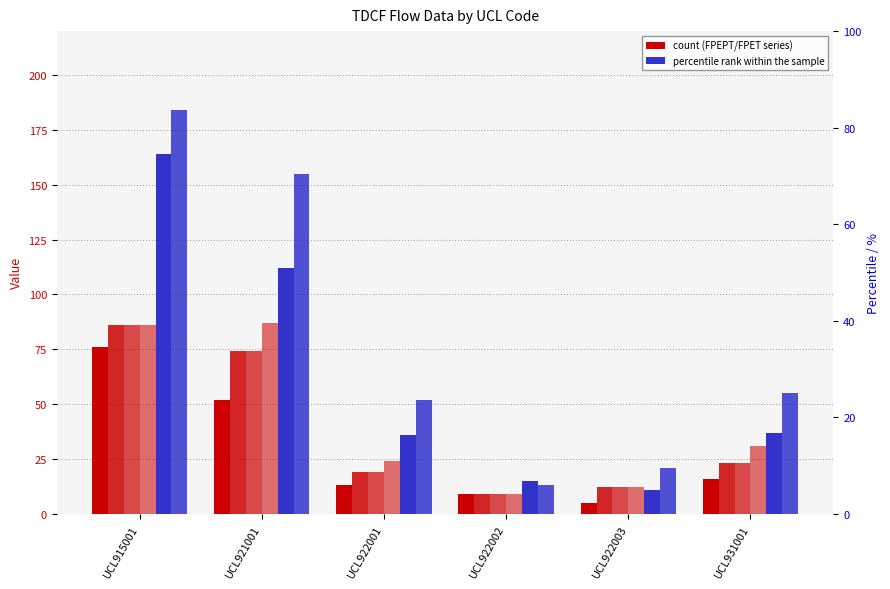

What is the approximate value of TDCF_FPET_MPET at UCL931001?

55